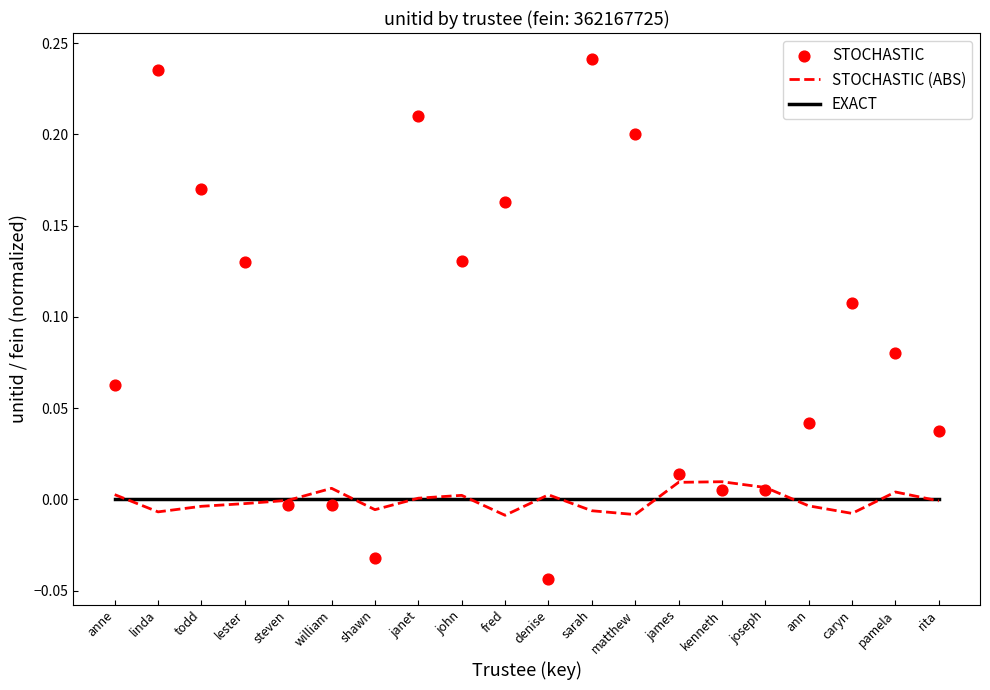

Which series contains the highest Y value?

STOCHASTIC